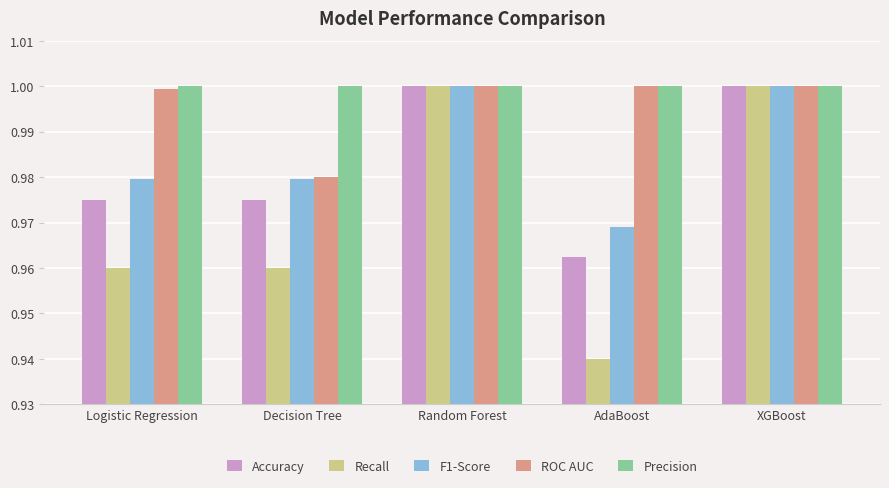

What is the sum of the Precision values at Decision Tree and AdaBoost?

2.0